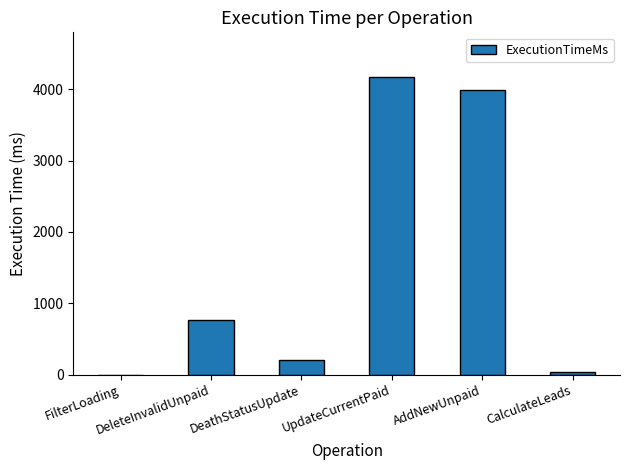

Reading right to left, what are all the values shown in this chart?

32	3984	4171	201	763	0